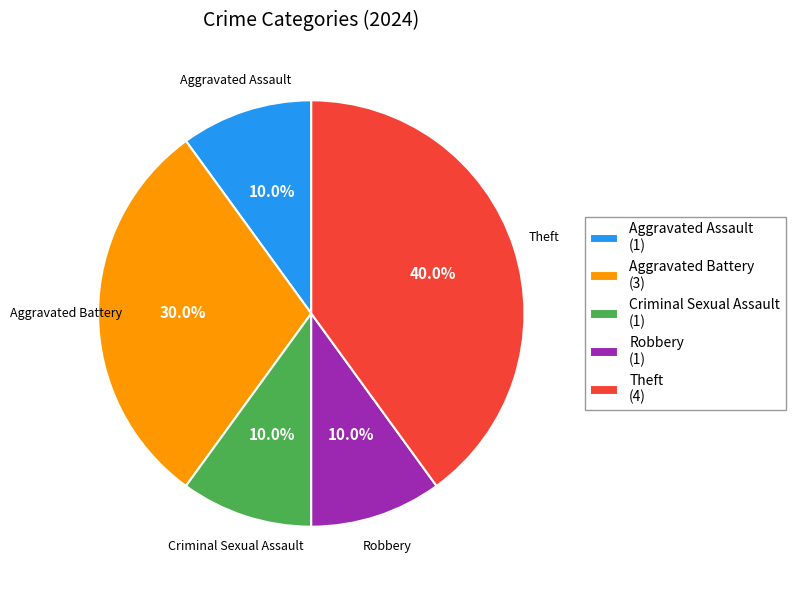

Is there a majority slice in this chart?

No